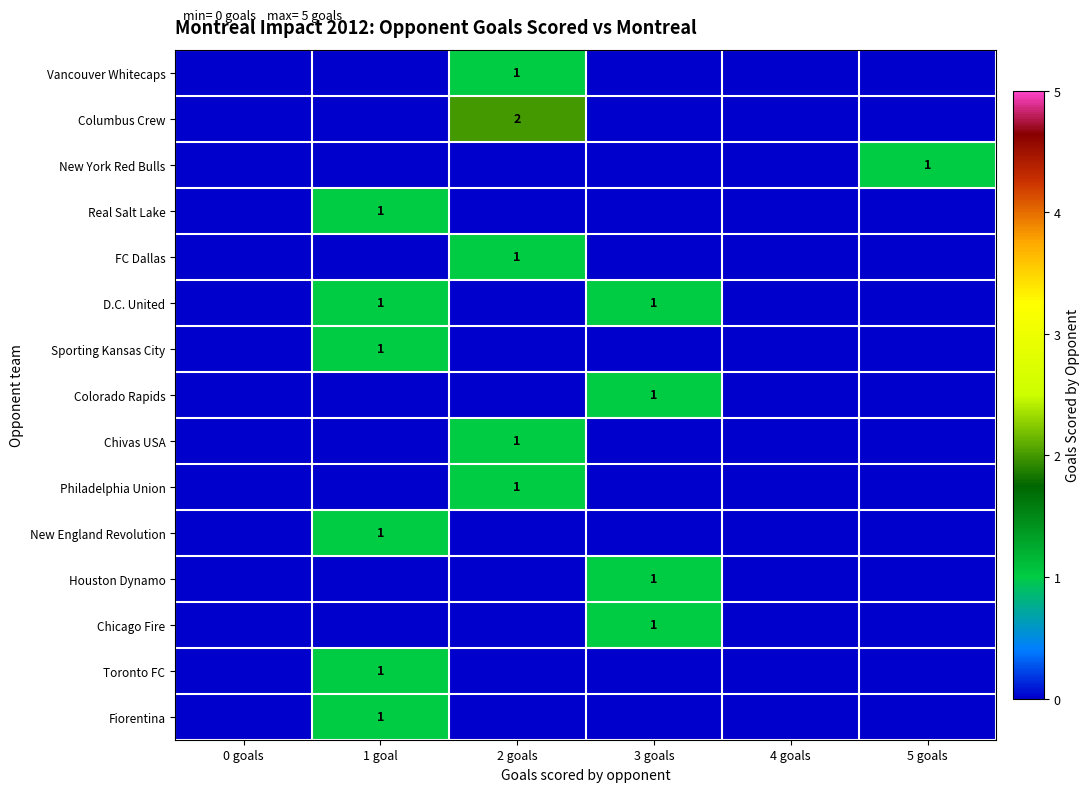

True or false: Fiorentina has a value of 1 at 1 goal.

True